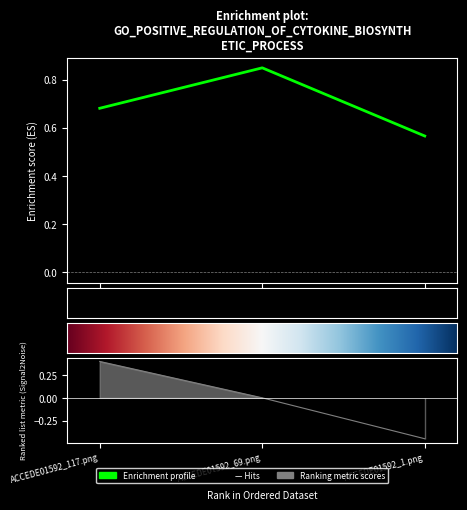

What is the difference between the maximum and minimum values?

0.3